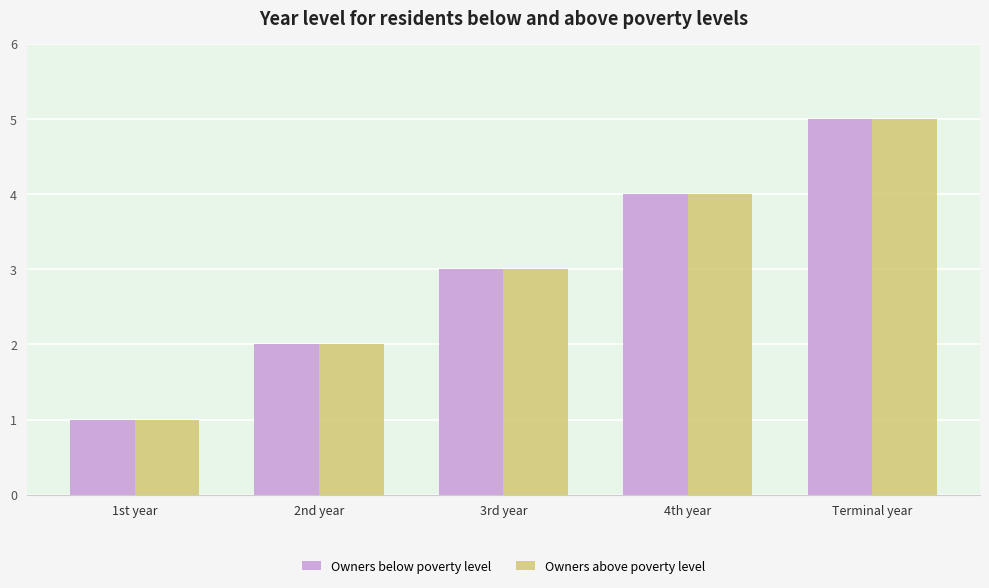

List the labels in order of Owners below poverty level value, largest first.

Terminal year, 4th year, 3rd year, 2nd year, 1st year